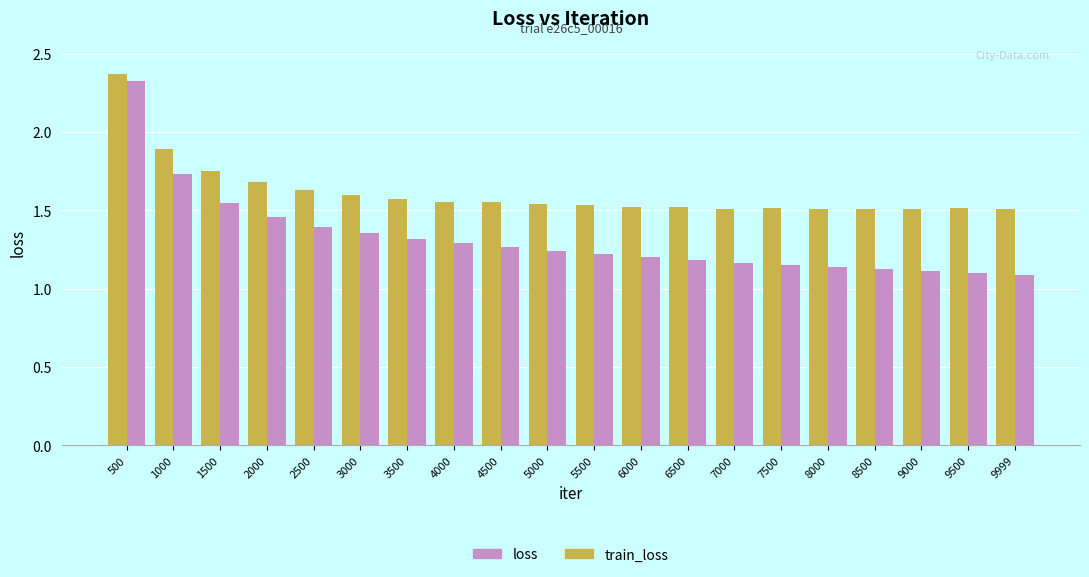

Which label corresponds to the largest value in the chart?

500